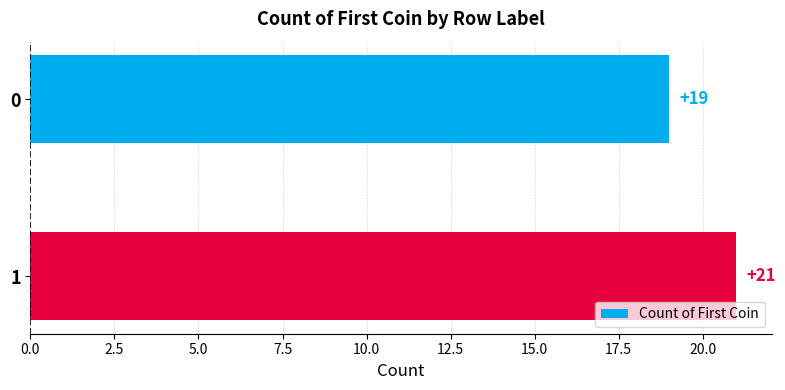

Are the bars horizontal?

Yes